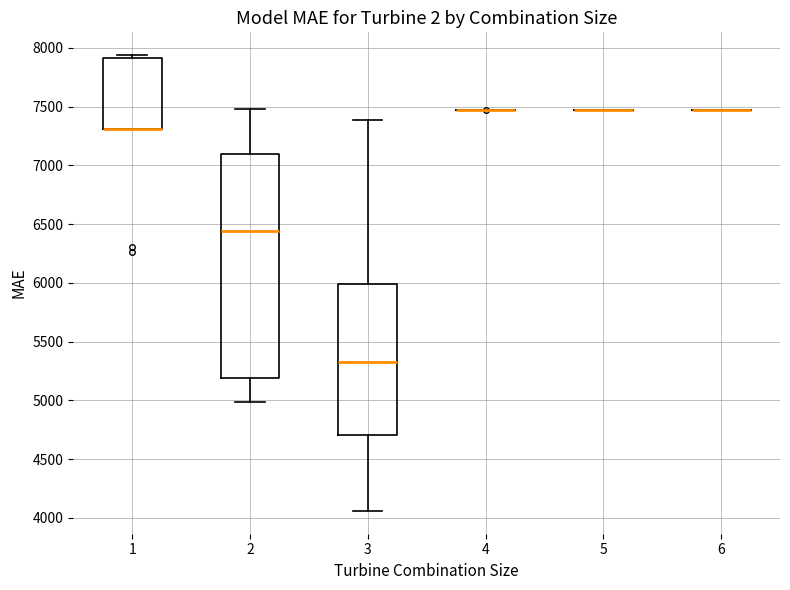

Reading left to right, read every box against the y-axis: the position of its median line, the range the box covers, and the ends of its whiskers. The values are not printed on the chart, so give them approximately, as read against the axis.

1: median 7300 (drawn on the box's lower edge), box 7300 to 7900, whiskers 7300 to 7950
2: median 6450, box 5200 to 7100, whiskers 5000 to 7500
3: median 5350, box 4700 to 6000, whiskers 4050 to 7400
4: box collapsed to a line at 7500, whiskers 7500 to 7500
5: box collapsed to a line at 7500, whiskers 7500 to 7500
6: box collapsed to a line at 7500, whiskers 7500 to 7500